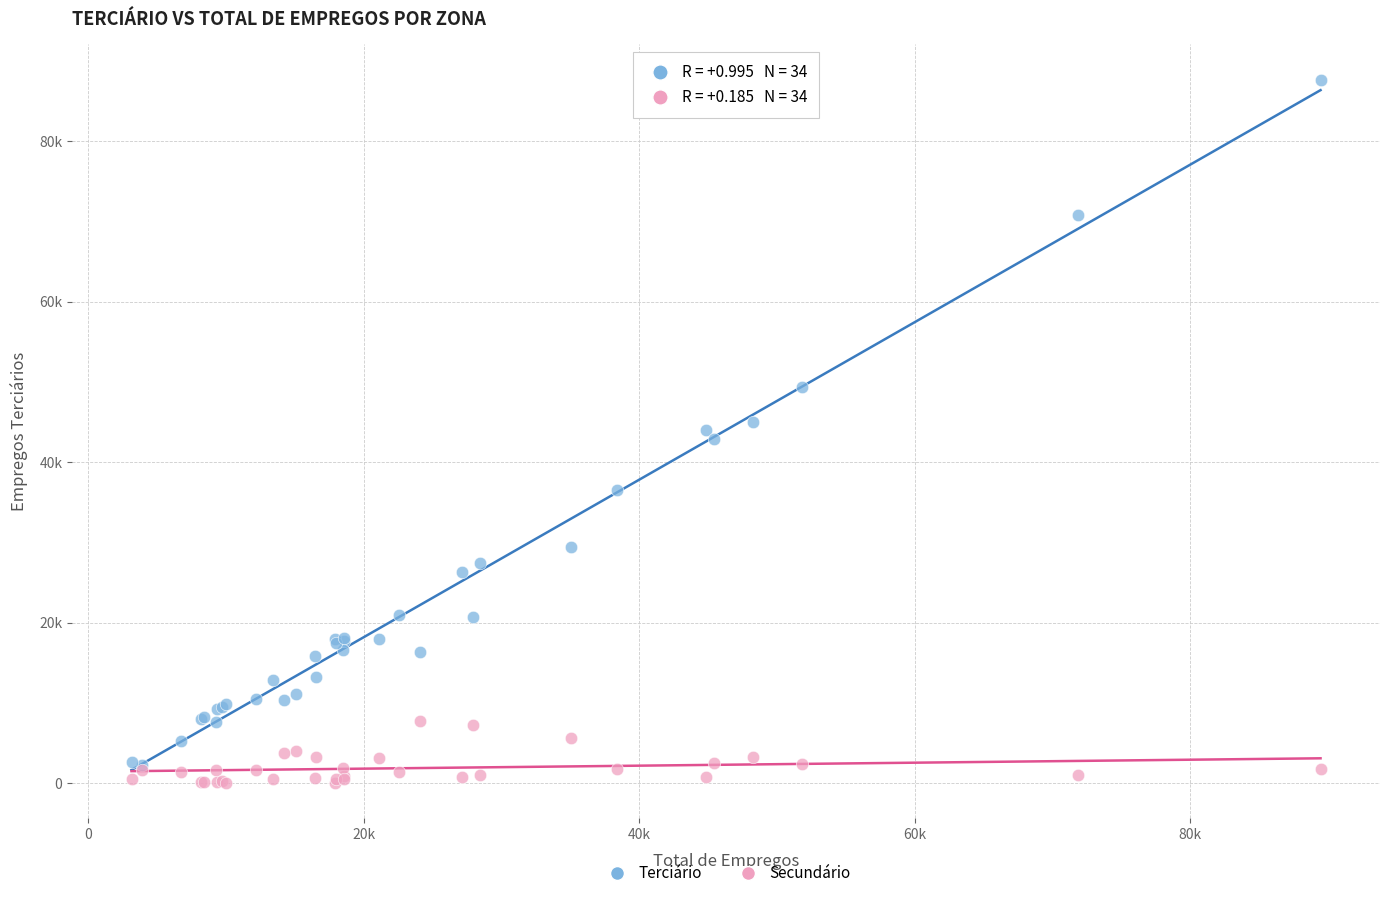

Which series contains the lowest Y value?

Secundário